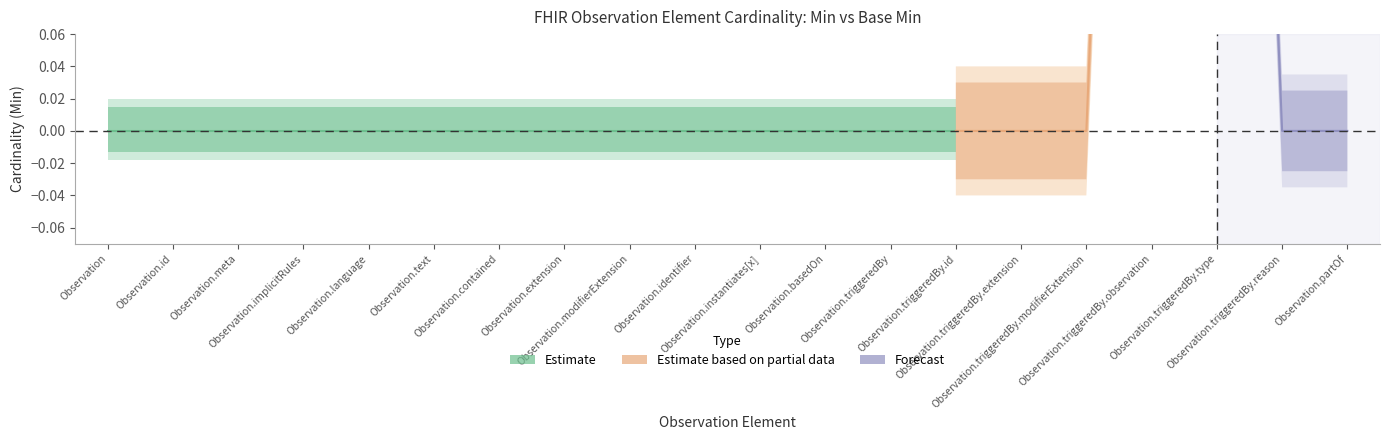

True or false: Base Min and Min cross at least once.

False